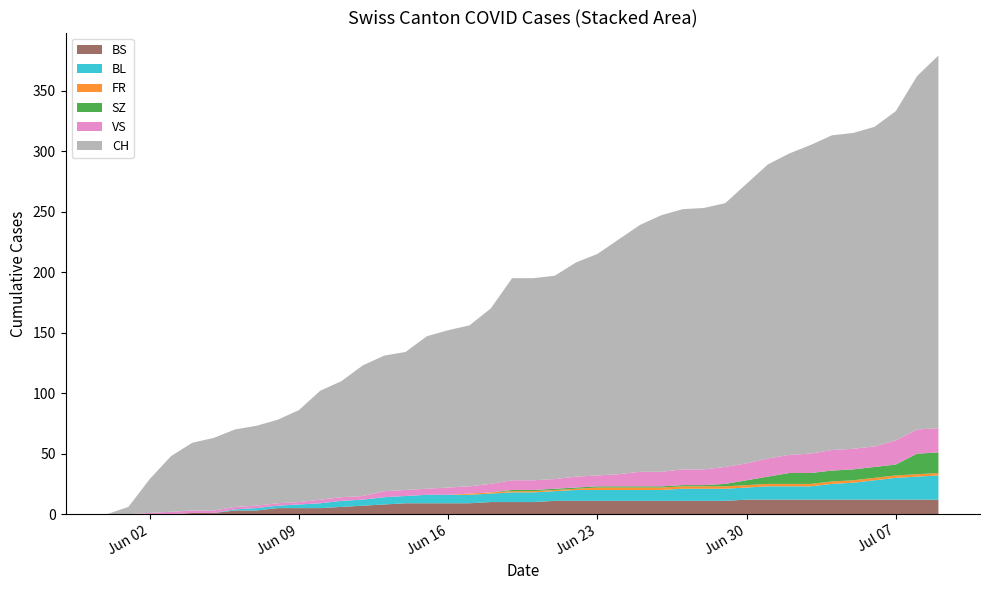

Reading right to left, transcribe all the data shown in this chart.

BS: 2020-07-09=12	2020-07-08=12	2020-07-07=12	2020-07-06=12	2020-07-05=12	2020-07-04=12	2020-07-03=12	2020-07-02=12	2020-07-01=12	2020-06-30=12	2020-06-29=11	2020-06-28=11	2020-06-27=11	2020-06-26=11	2020-06-25=11	2020-06-24=11	2020-06-23=11	2020-06-22=11	2020-06-21=11	2020-06-20=10	2020-06-19=10	2020-06-18=10	2020-06-17=9	2020-06-16=9	2020-06-15=9	2020-06-14=9	2020-06-13=8	2020-06-12=7	2020-06-11=6	2020-06-10=5	2020-06-09=5	2020-06-08=5	2020-06-07=3	2020-06-06=3	2020-06-05=1	2020-06-04=1	2020-06-03=0	2020-06-02=0	2020-06-01=0	2020-05-31=0
BL: 2020-07-09=20	2020-07-08=19	2020-07-07=18	2020-07-06=16	2020-07-05=14	2020-07-04=13	2020-07-03=11	2020-07-02=11	2020-07-01=11	2020-06-30=10	2020-06-29=10	2020-06-28=10	2020-06-27=10	2020-06-26=9	2020-06-25=9	2020-06-24=9	2020-06-23=9	2020-06-22=9	2020-06-21=8	2020-06-20=8	2020-06-19=8	2020-06-18=7	2020-06-17=7	2020-06-16=7	2020-06-15=7	2020-06-14=6	2020-06-13=6	2020-06-12=5	2020-06-11=5	2020-06-10=4	2020-06-09=3	2020-06-08=2	2020-06-07=2	2020-06-06=1	2020-06-05=0	2020-06-04=0	2020-06-03=0	2020-06-02=0	2020-06-01=0	2020-05-31=0
FR: 2020-07-09=2	2020-07-08=2	2020-07-07=2	2020-07-06=2	2020-07-05=2	2020-07-04=2	2020-07-03=2	2020-07-02=2	2020-07-01=2	2020-06-30=2	2020-06-29=2	2020-06-28=2	2020-06-27=2	2020-06-26=2	2020-06-25=2	2020-06-24=2	2020-06-23=2	2020-06-22=1	2020-06-21=1	2020-06-20=1	2020-06-19=1	2020-06-18=1	2020-06-17=1	2020-06-16=0	2020-06-15=0	2020-06-14=0	2020-06-13=0	2020-06-12=0	2020-06-11=0	2020-06-10=0	2020-06-09=0	2020-06-08=0	2020-06-07=0	2020-06-06=0	2020-06-05=0	2020-06-04=0	2020-06-03=0	2020-06-02=0	2020-06-01=0	2020-05-31=0
SZ: 2020-07-09=17	2020-07-08=17	2020-07-07=9	2020-07-06=9	2020-07-05=9	2020-07-04=9	2020-07-03=9	2020-07-02=9	2020-07-01=6	2020-06-30=4	2020-06-29=2	2020-06-28=1	2020-06-27=1	2020-06-26=1	2020-06-25=1	2020-06-24=1	2020-06-23=1	2020-06-22=1	2020-06-21=1	2020-06-20=1	2020-06-19=1	2020-06-18=0	2020-06-17=0	2020-06-16=0	2020-06-15=0	2020-06-14=0	2020-06-13=0	2020-06-12=0	2020-06-11=0	2020-06-10=0	2020-06-09=0	2020-06-08=0	2020-06-07=0	2020-06-06=0	2020-06-05=0	2020-06-04=0	2020-06-03=0	2020-06-02=0	2020-06-01=0	2020-05-31=0
VS: 2020-07-09=20	2020-07-08=20	2020-07-07=20	2020-07-06=17	2020-07-05=17	2020-07-04=17	2020-07-03=16	2020-07-02=15	2020-07-01=15	2020-06-30=14	2020-06-29=14	2020-06-28=13	2020-06-27=13	2020-06-26=12	2020-06-25=12	2020-06-24=10	2020-06-23=9	2020-06-22=9	2020-06-21=8	2020-06-20=8	2020-06-19=8	2020-06-18=7	2020-06-17=6	2020-06-16=6	2020-06-15=5	2020-06-14=5	2020-06-13=5	2020-06-12=3	2020-06-11=3	2020-06-10=3	2020-06-09=2	2020-06-08=2	2020-06-07=2	2020-06-06=2	2020-06-05=2	2020-06-04=2	2020-06-03=2	2020-06-02=1	2020-06-01=0	2020-05-31=0
CH: 2020-07-09=308	2020-07-08=292	2020-07-07=272	2020-07-06=264	2020-07-05=261	2020-07-04=260	2020-07-03=255	2020-07-02=249	2020-07-01=243	2020-06-30=231	2020-06-29=218	2020-06-28=216	2020-06-27=215	2020-06-26=212	2020-06-25=204	2020-06-24=194	2020-06-23=183	2020-06-22=177	2020-06-21=168	2020-06-20=167	2020-06-19=167	2020-06-18=145	2020-06-17=133	2020-06-16=130	2020-06-15=126	2020-06-14=114	2020-06-13=112	2020-06-12=108	2020-06-11=96	2020-06-10=90	2020-06-09=76	2020-06-08=69	2020-06-07=66	2020-06-06=64	2020-06-05=60	2020-06-04=56	2020-06-03=46	2020-06-02=28	2020-06-01=6	2020-05-31=0